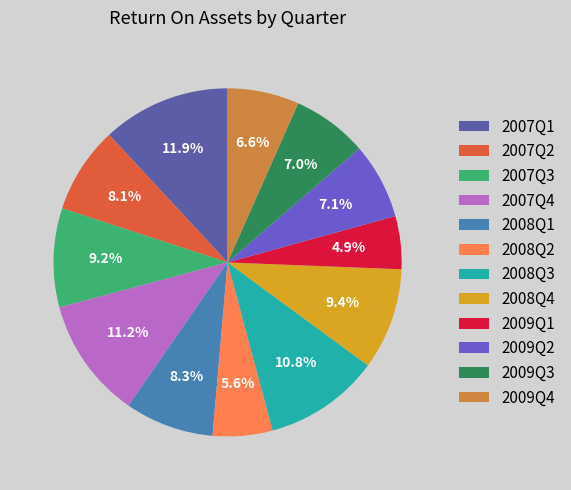

Between 2007Q1 and 2008Q2, which is larger?

2007Q1